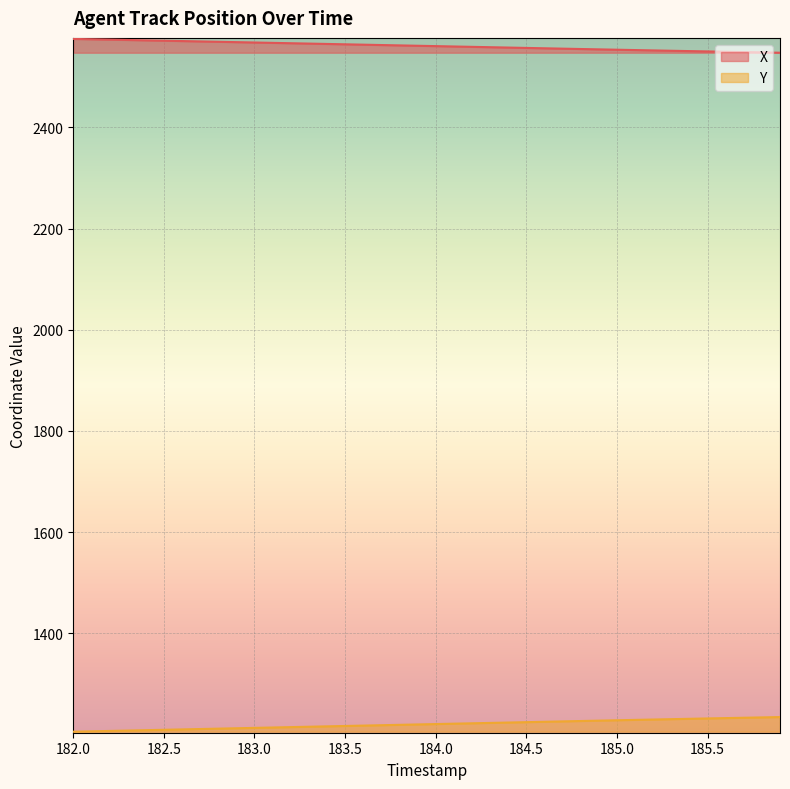

Reading right to left, extract all data points from this chart.

X: 2547.8	2548.5	2549.1	2549.8	2550.4	2551.1	2551.8	2552.4	2553.1	2553.8	2554.5	2555.2	2555.9	2556.6	2557.3	2558.1	2558.8	2559.5	2560.2	2560.9	2561.6	2562.3	2563.1	2563.8	2564.5	2565.2	2565.9	2566.6	2567.3	2568.1	2568.8	2569.5	2570.2	2570.9	2571.6	2572.3	2573.1	2573.8	2574.5	2575.2
Y: 1234.1	1233.5	1232.8	1232.1	1231.4	1230.7	1230.0	1229.2	1228.5	1227.8	1227.1	1226.3	1225.6	1224.8	1224.0	1223.3	1222.5	1221.8	1221.0	1220.3	1219.5	1218.8	1218.0	1217.3	1216.5	1215.8	1215.0	1214.2	1213.5	1212.7	1212.0	1211.2	1210.5	1209.7	1209.0	1208.2	1207.4	1206.7	1205.9	1205.2